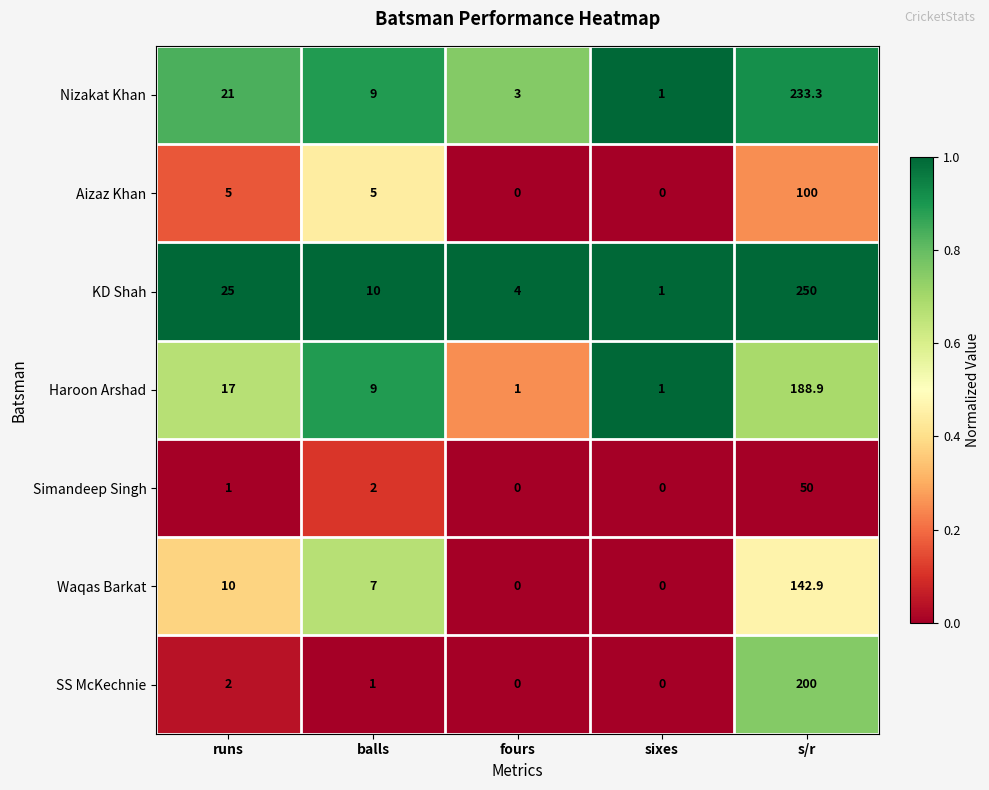

At how many categories does at least one series exceed 0?

5